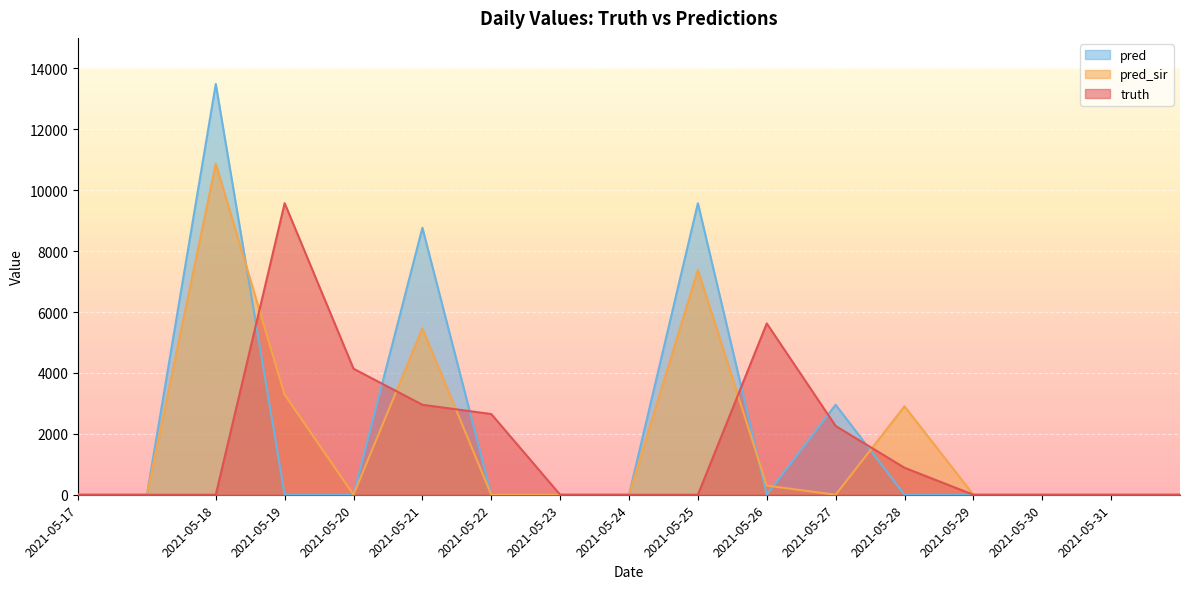

True or false: truth and pred intersect in this chart.

True